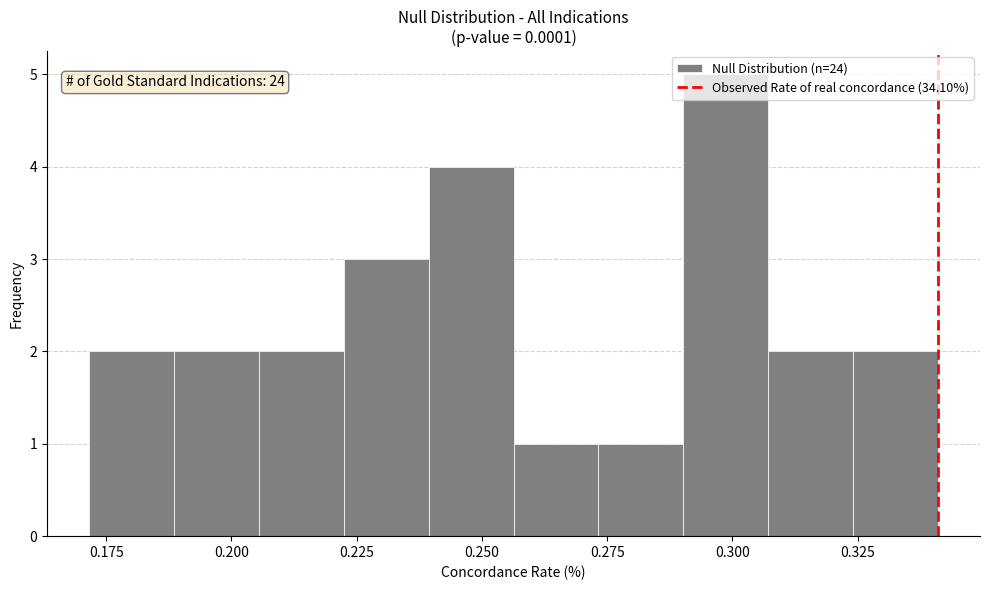

Around what value on the x-axis is the tallest bar? Give the approximate position of its centre, as read against the axis.

0.300